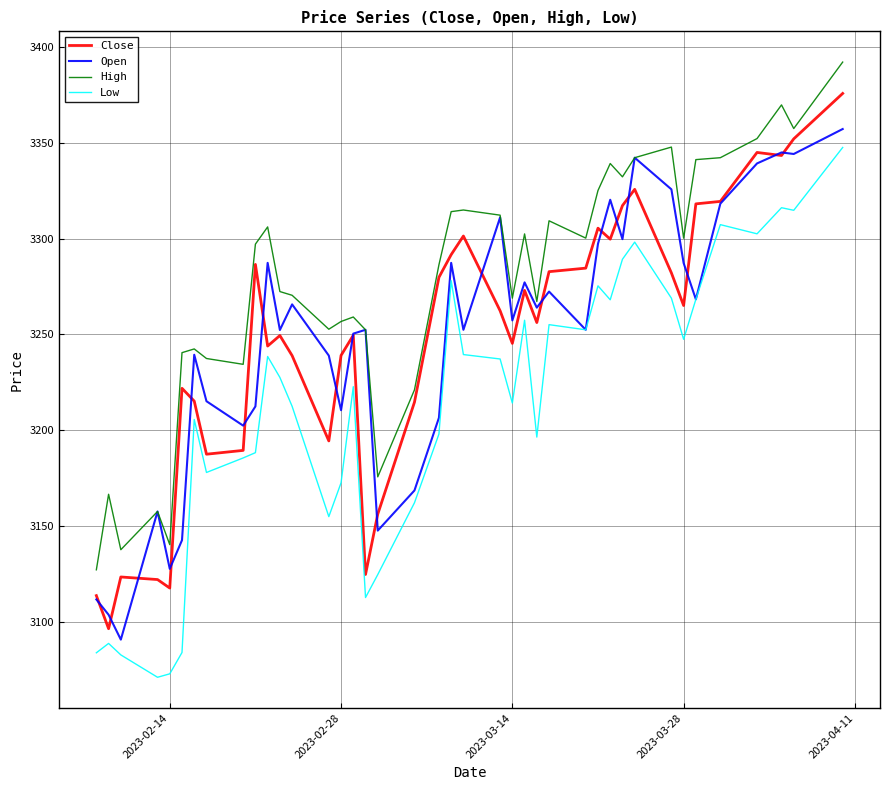

What is the greatest value displayed?

3392.1